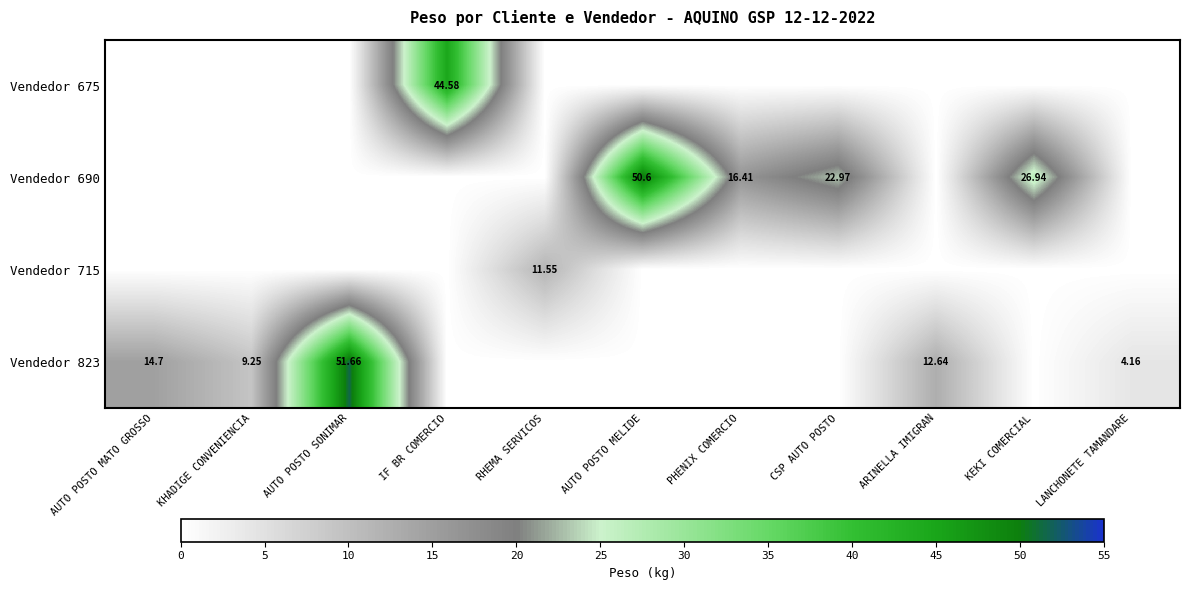

How many data points in Vendedor 715 are above 0?

1